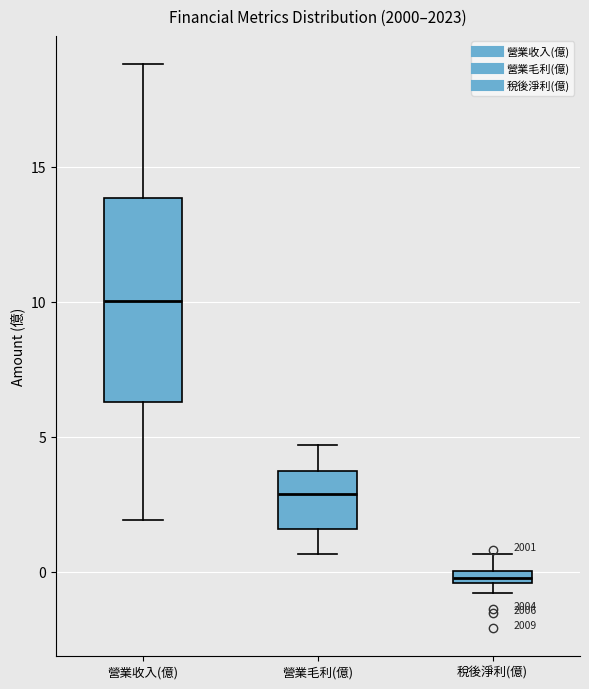

Which box has the lowest median line?

稅後淨利(億)